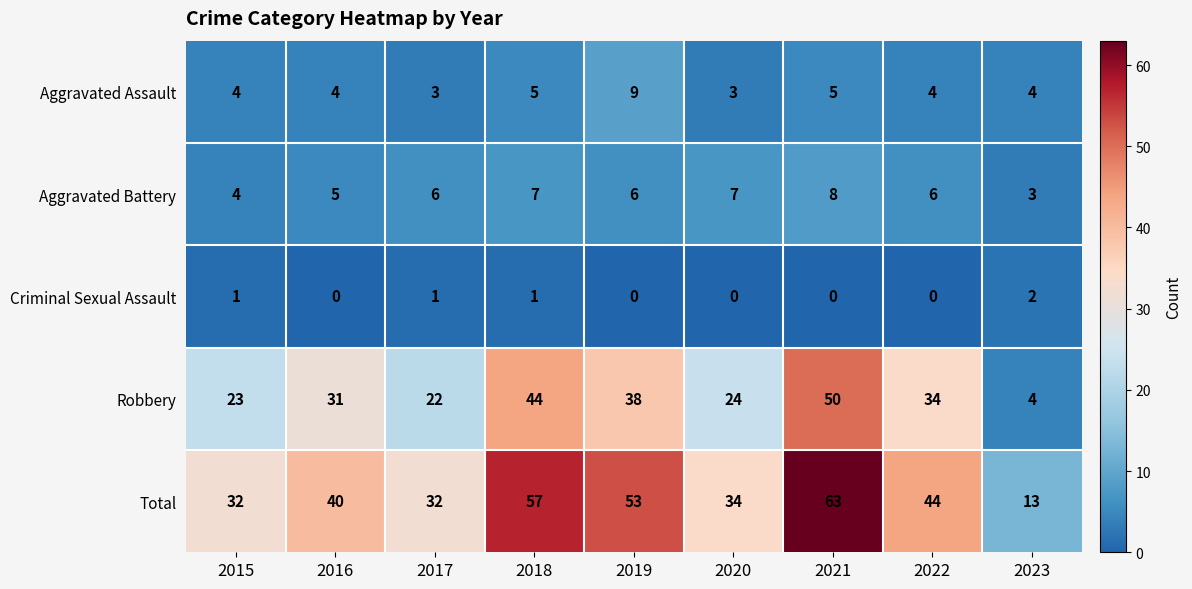

What is the average value of the Aggravated Battery series?

6